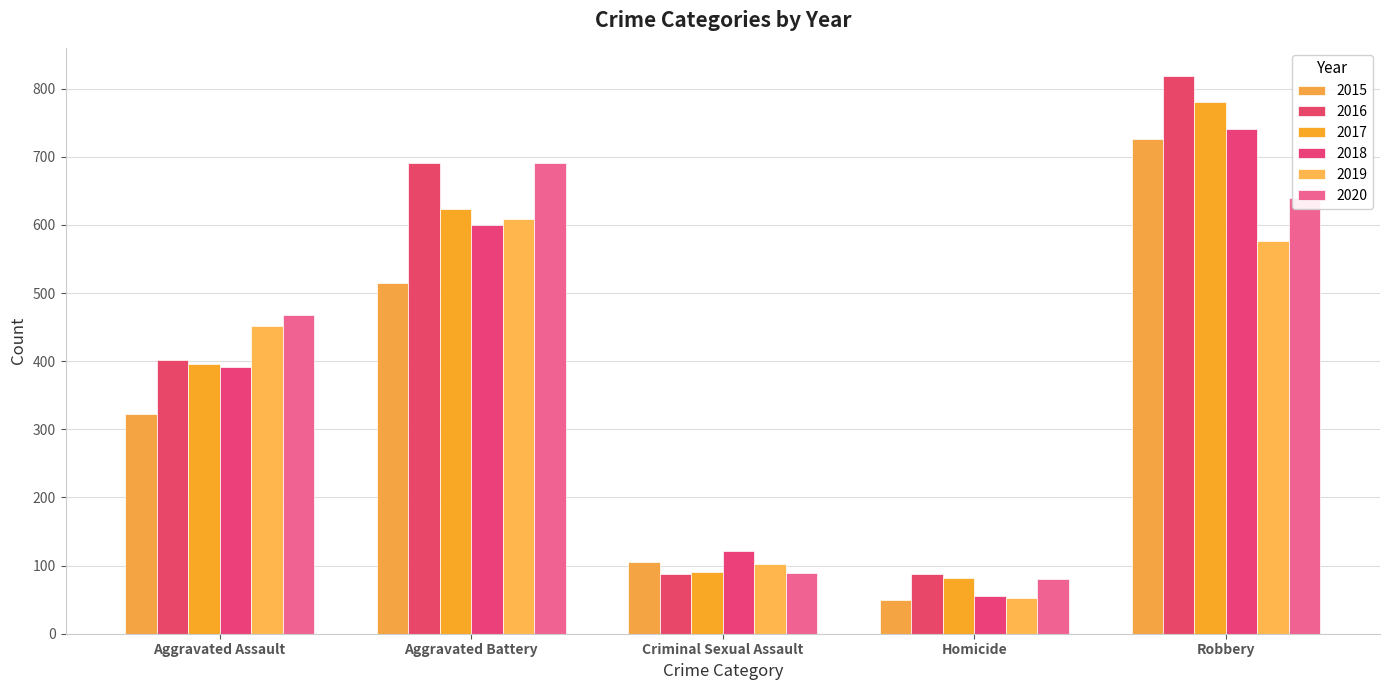

How many values in the 2019 series are below 452?

2